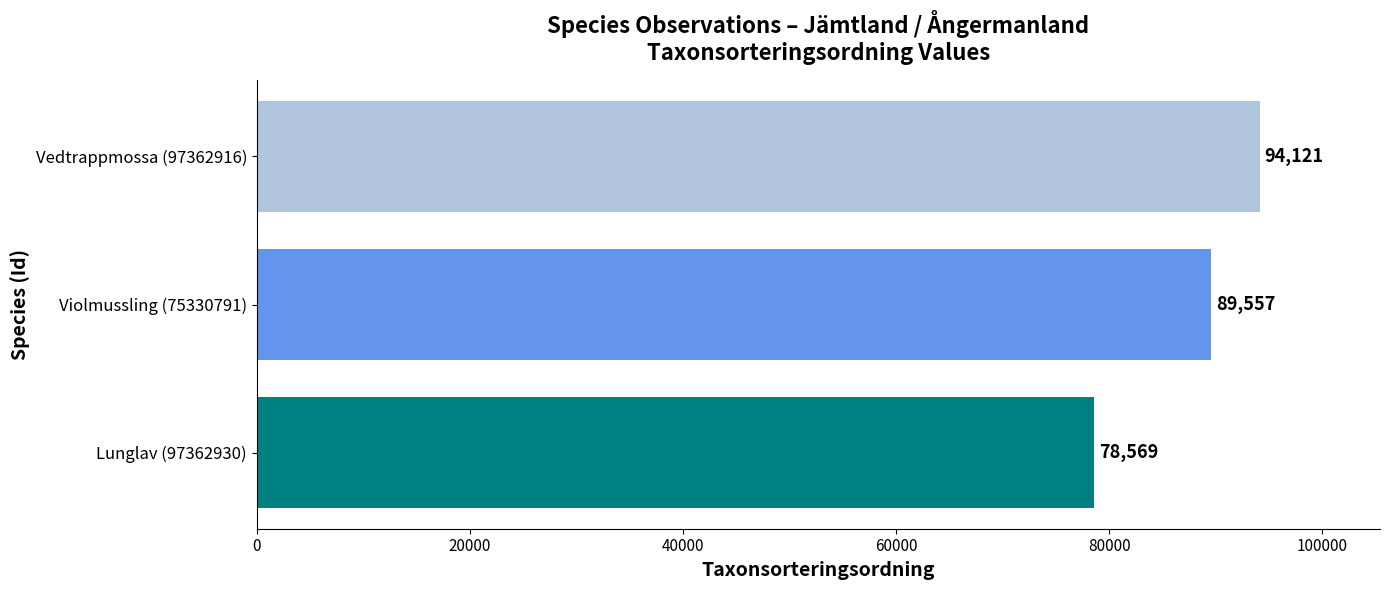

Rank the categories by value from lowest to highest.

Lunglav (97362930), Violmussling (75330791), Vedtrappmossa (97362916)